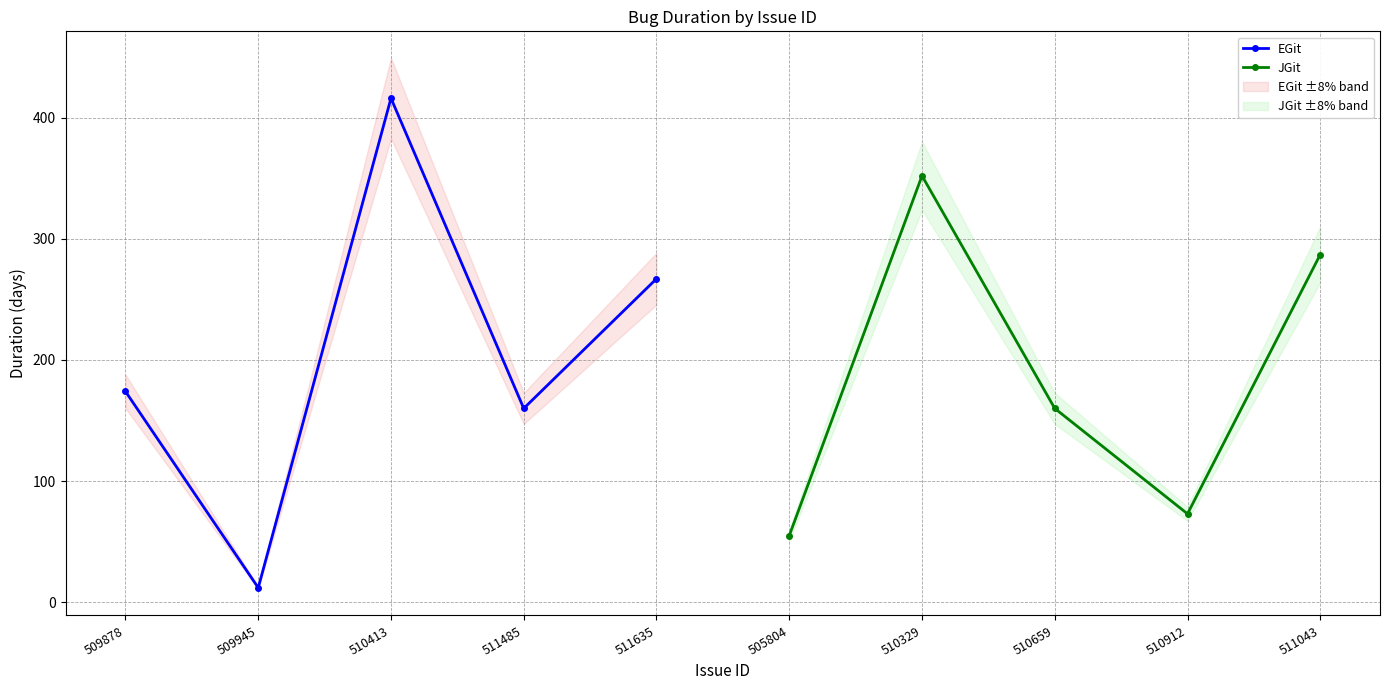

What is the minimum value for JGit?

55